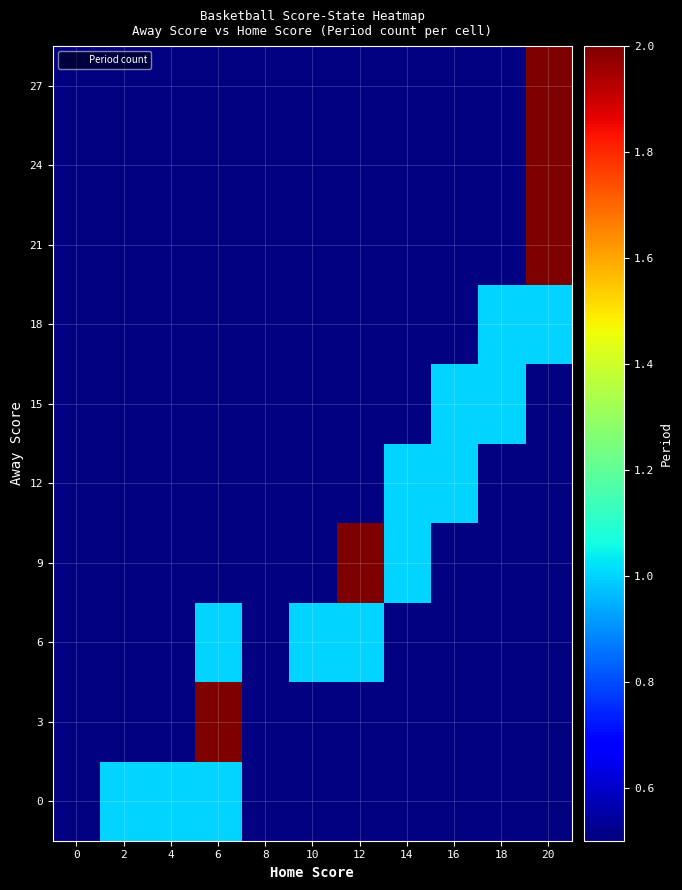

Reading left to right, what are all the values shown in this chart?

0: 0=0	2=1	4=1	6=1	8=0	10=0	12=0	14=0	16=0	18=0	20=0
3: 0=0	2=0	4=0	6=2	8=0	10=0	12=0	14=0	16=0	18=0	20=0
6: 0=0	2=0	4=0	6=1	8=0	10=1	12=1	14=0	16=0	18=0	20=0
9: 0=0	2=0	4=0	6=0	8=0	10=0	12=2	14=1	16=0	18=0	20=0
12: 0=0	2=0	4=0	6=0	8=0	10=0	12=0	14=1	16=1	18=0	20=0
15: 0=0	2=0	4=0	6=0	8=0	10=0	12=0	14=0	16=1	18=1	20=0
18: 0=0	2=0	4=0	6=0	8=0	10=0	12=0	14=0	16=0	18=1	20=1
21: 0=0	2=0	4=0	6=0	8=0	10=0	12=0	14=0	16=0	18=0	20=2
24: 0=0	2=0	4=0	6=0	8=0	10=0	12=0	14=0	16=0	18=0	20=2
27: 0=0	2=0	4=0	6=0	8=0	10=0	12=0	14=0	16=0	18=0	20=2